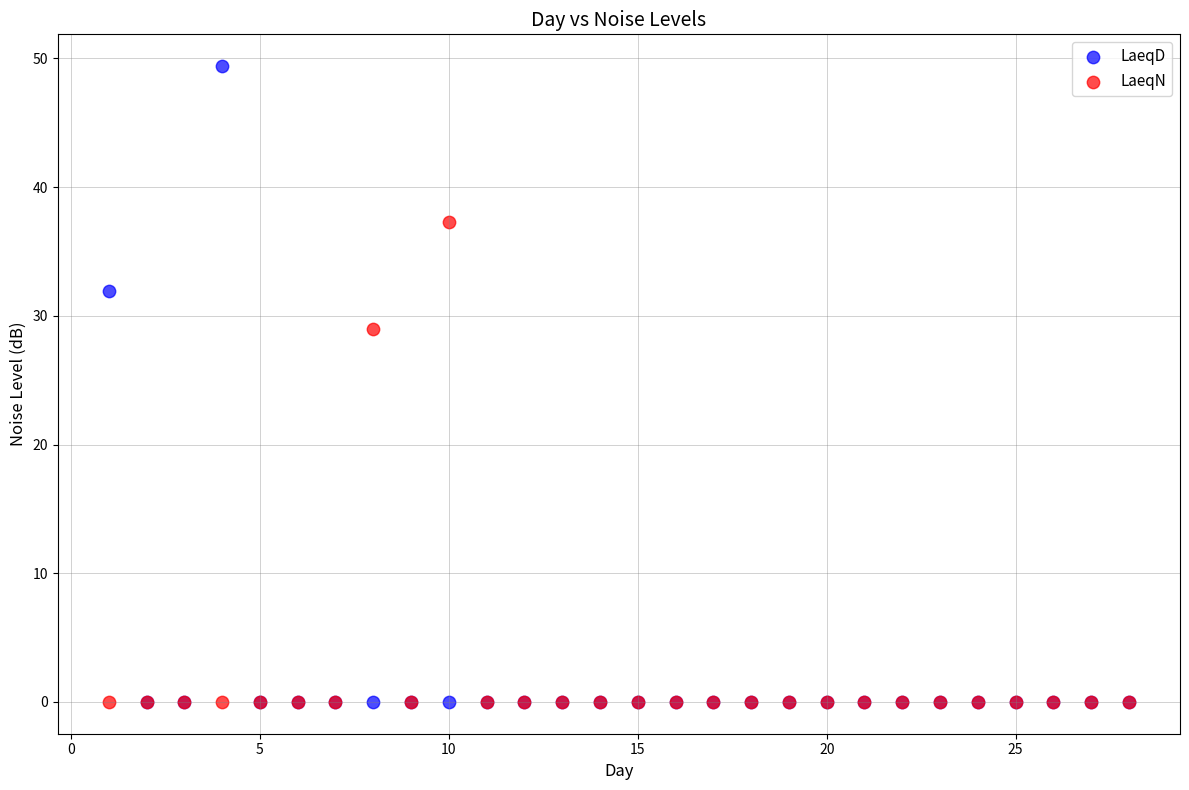

In the LaeqD series, what Y value is closest to 24?

31.9